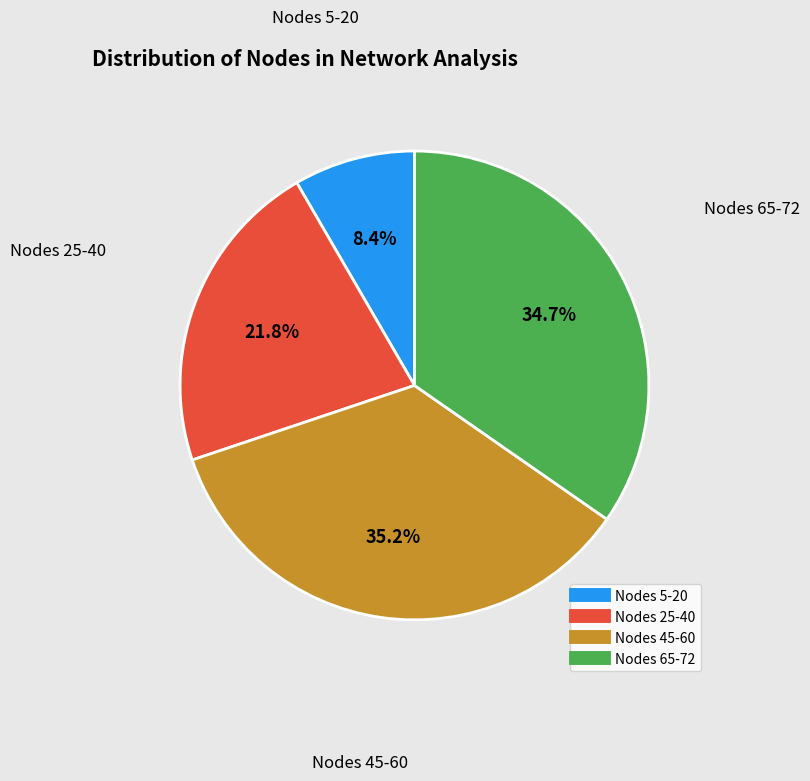

Is there a majority slice in this chart?

No